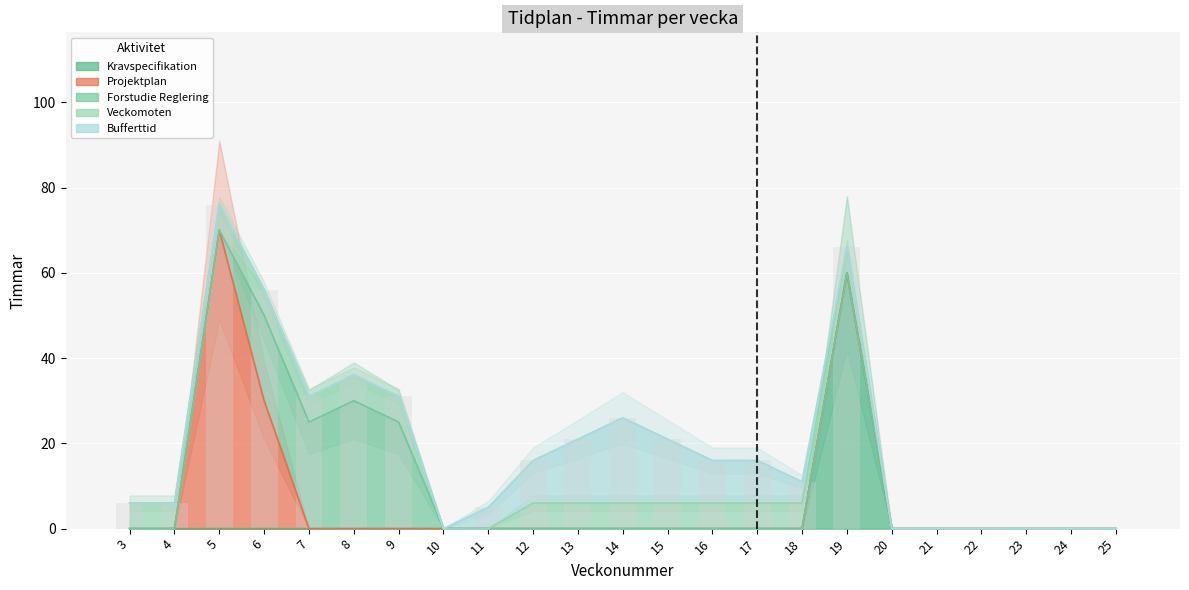

Does the chart contain stacked bars?

No